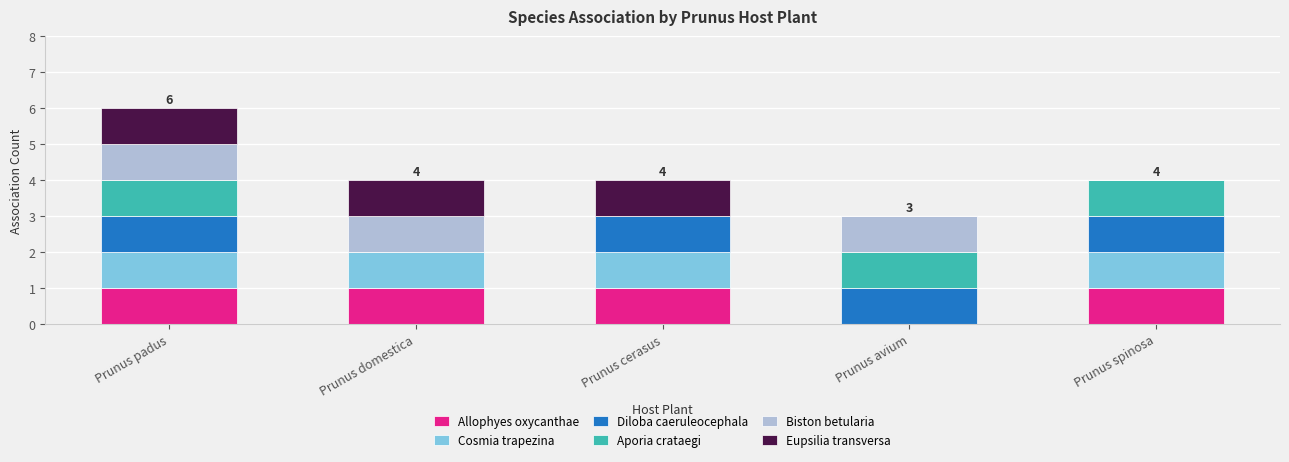

True or false: Allophyes oxycanthae has a value of 0 at Prunus padus.

False